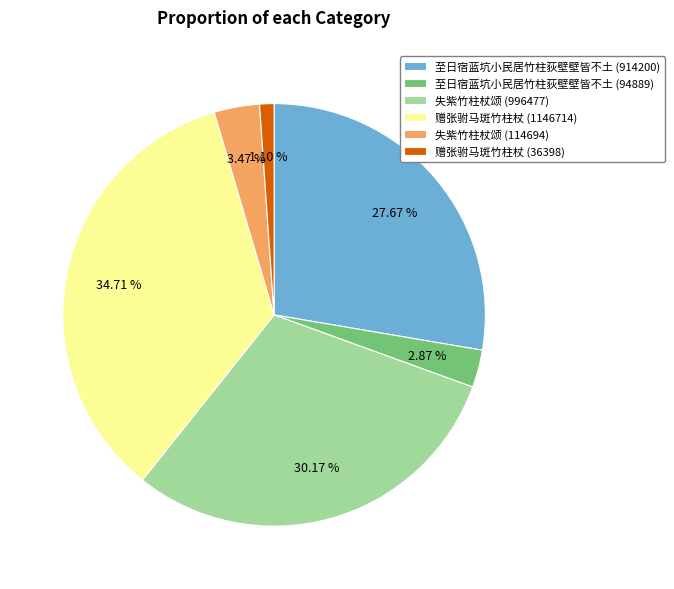

Does 赠张驸马斑竹柱杖 (36398) account for over 50% of the chart?

No